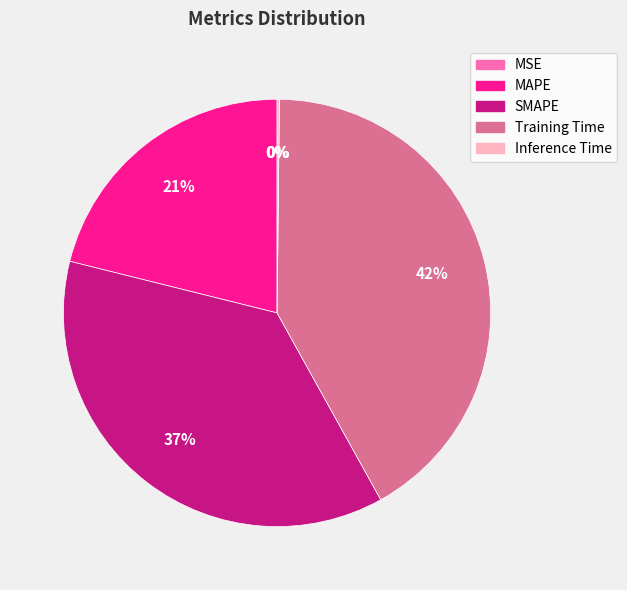

To the nearest percent, what portion does Training Time represent?

42%